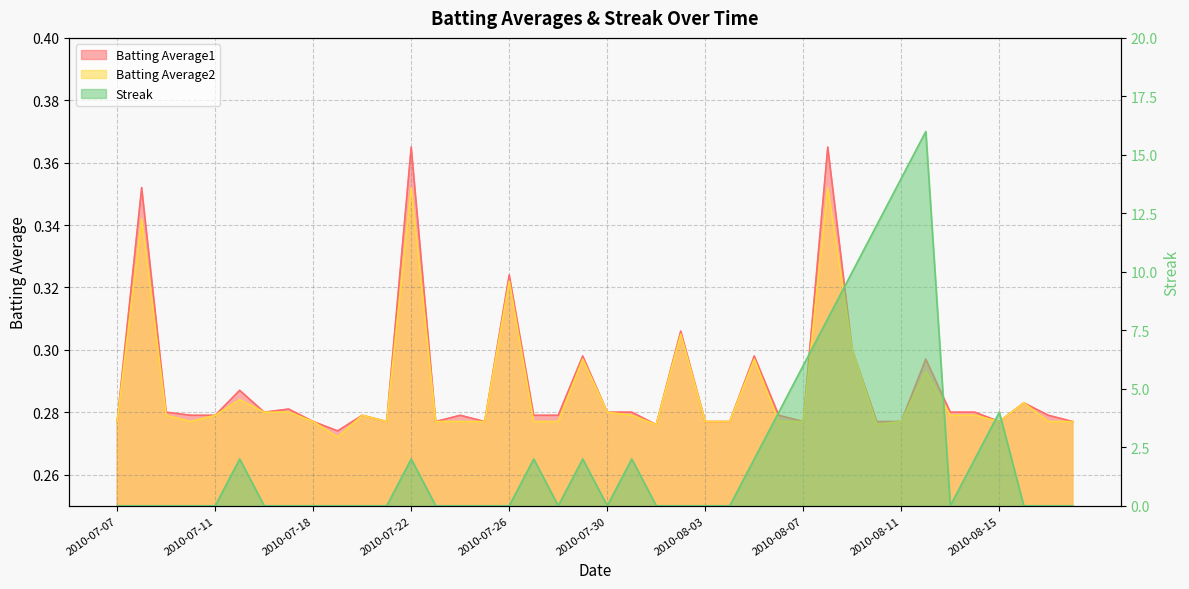

What is the spread (max minus min) of values at 2010-08-07?

5.7